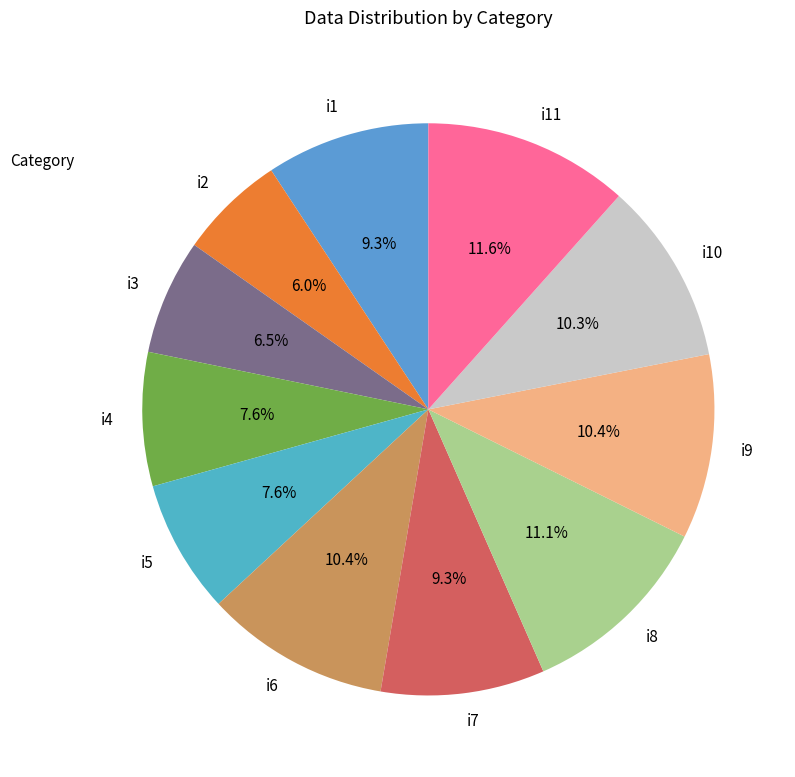

True or false: i3 accounts for 13% of the total.

False